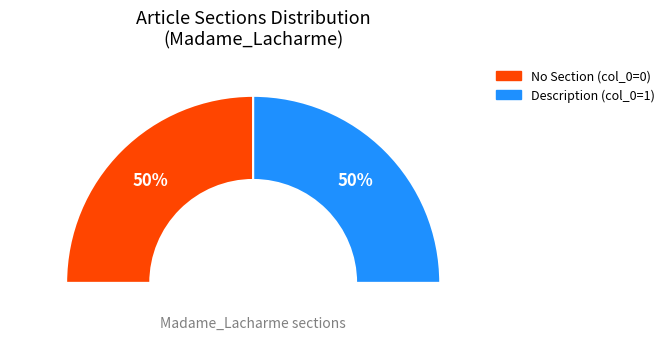

Which has a higher value, Madame_Lacharme row 1 or Madame_Lacharme row 0?

Madame_Lacharme row 1